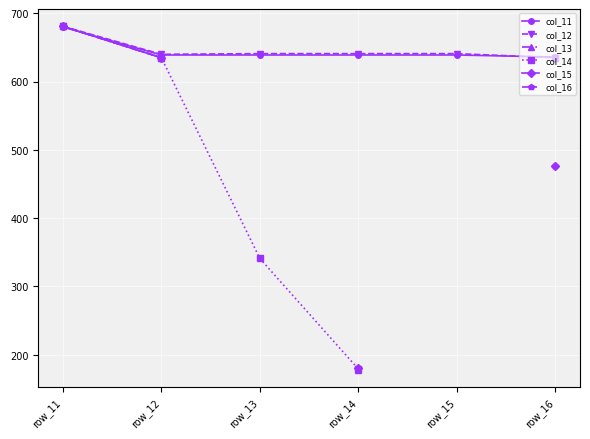

In col_12, how many points are lower than both neighbors (excluding endpoints)?

1